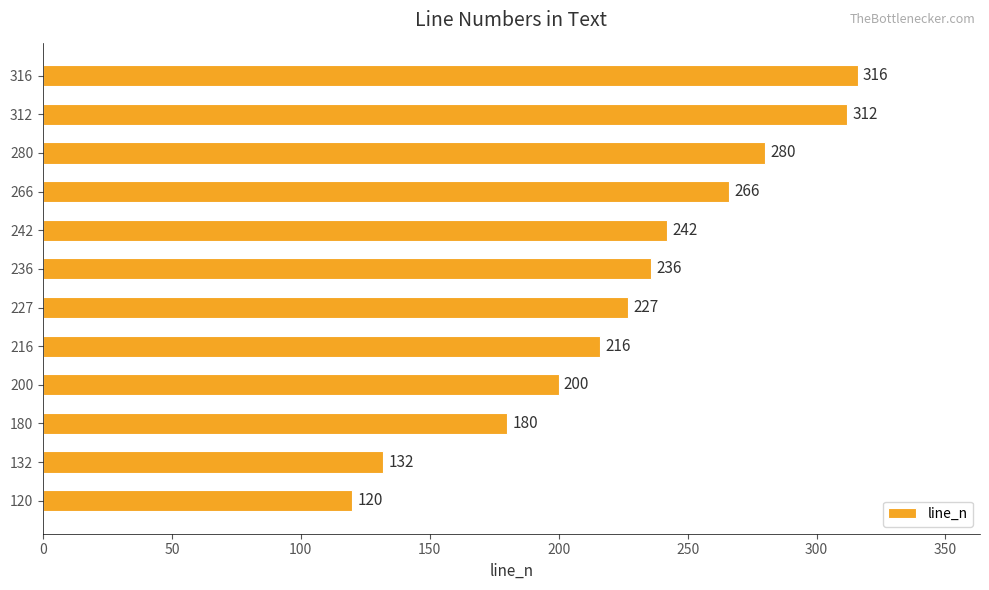

How many data points does each series have?

12